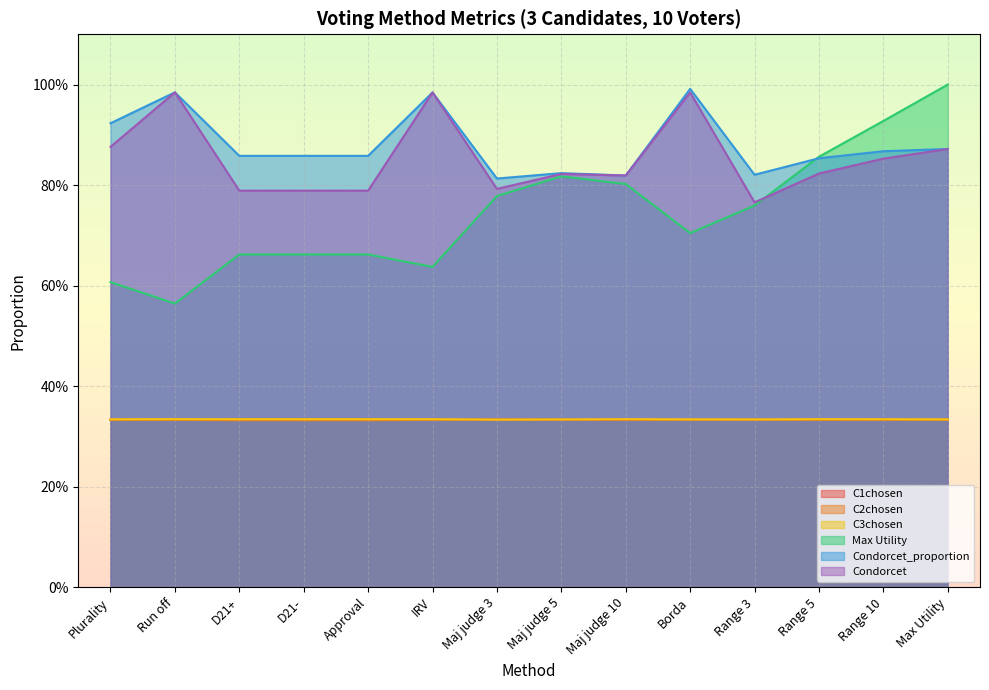

True or false: C2chosen and Condorcet cross at least once.

False